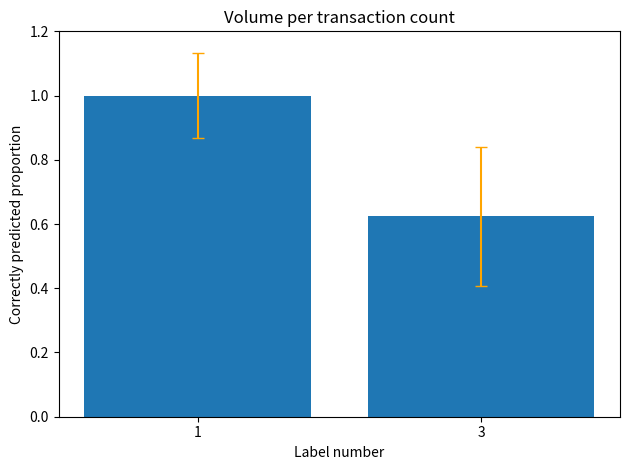

Rank the categories by value from lowest to highest.

3, 1